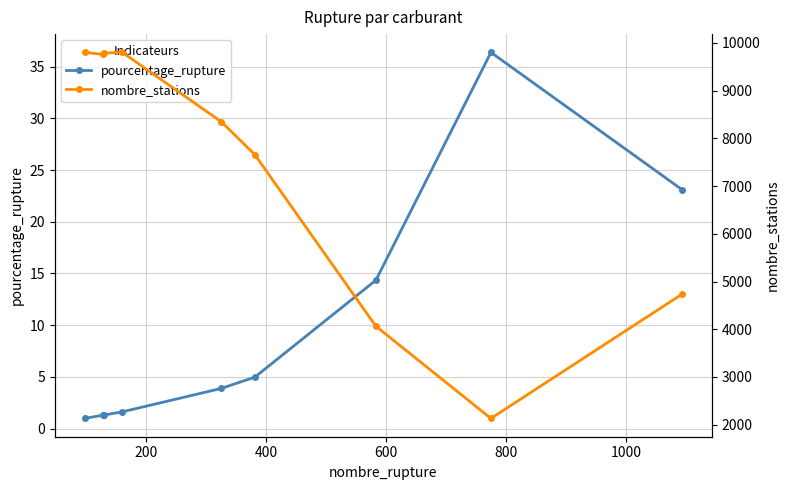

What is the difference between the second highest and second lowest values in the nombre_stations series?

5738.0